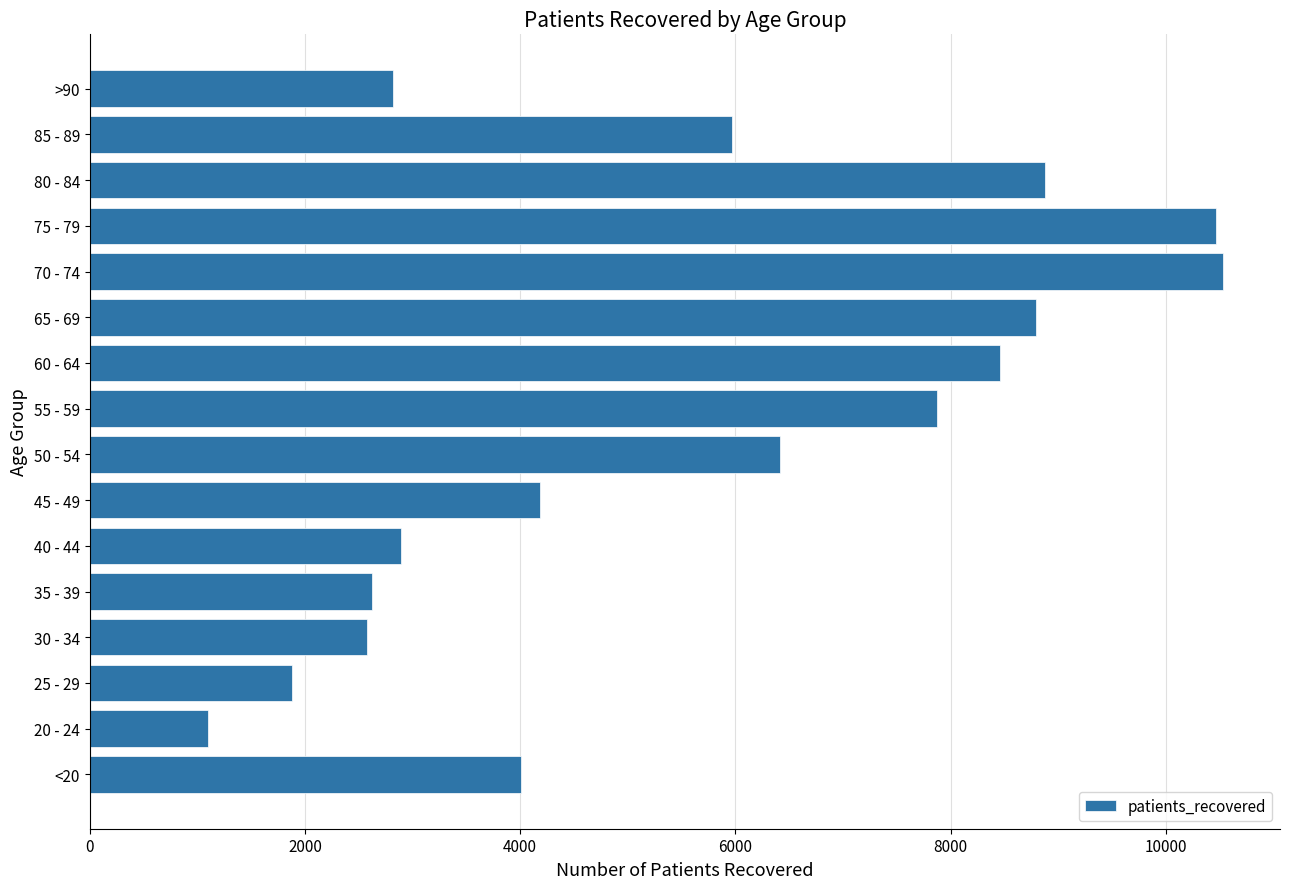

Reading bottom to top, what are all the values shown in this chart?

<20=4007	20 - 24=1103	25 - 29=1879	30 - 34=2578	35 - 39=2624	40 - 44=2892	45 - 49=4180	50 - 54=6411	55 - 59=7873	60 - 64=8455	65 - 69=8795	70 - 74=10533	75 - 79=10467	80 - 84=8872	85 - 89=5964	>90=2820